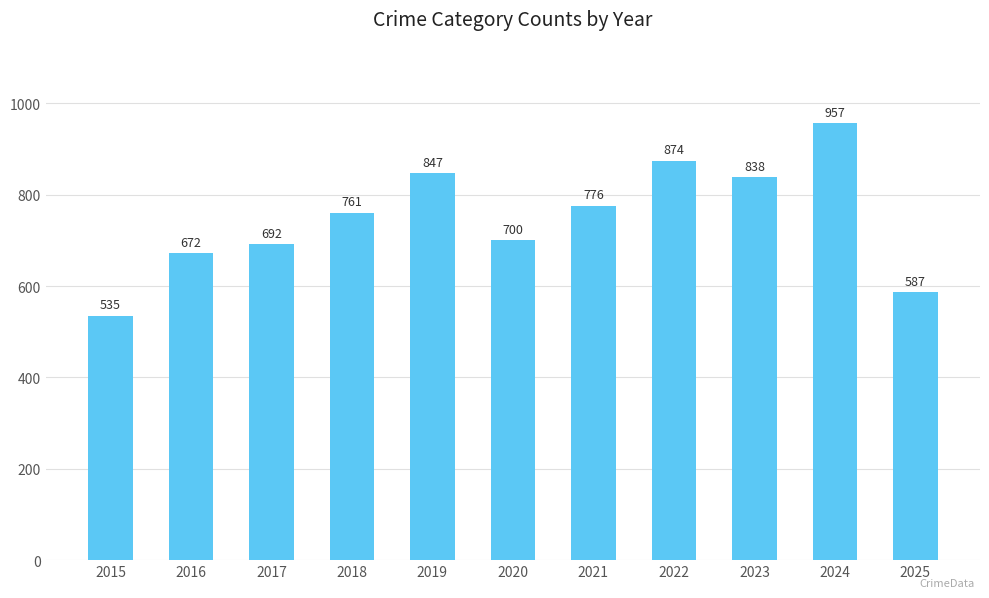

Count the number of categories in the chart.

11